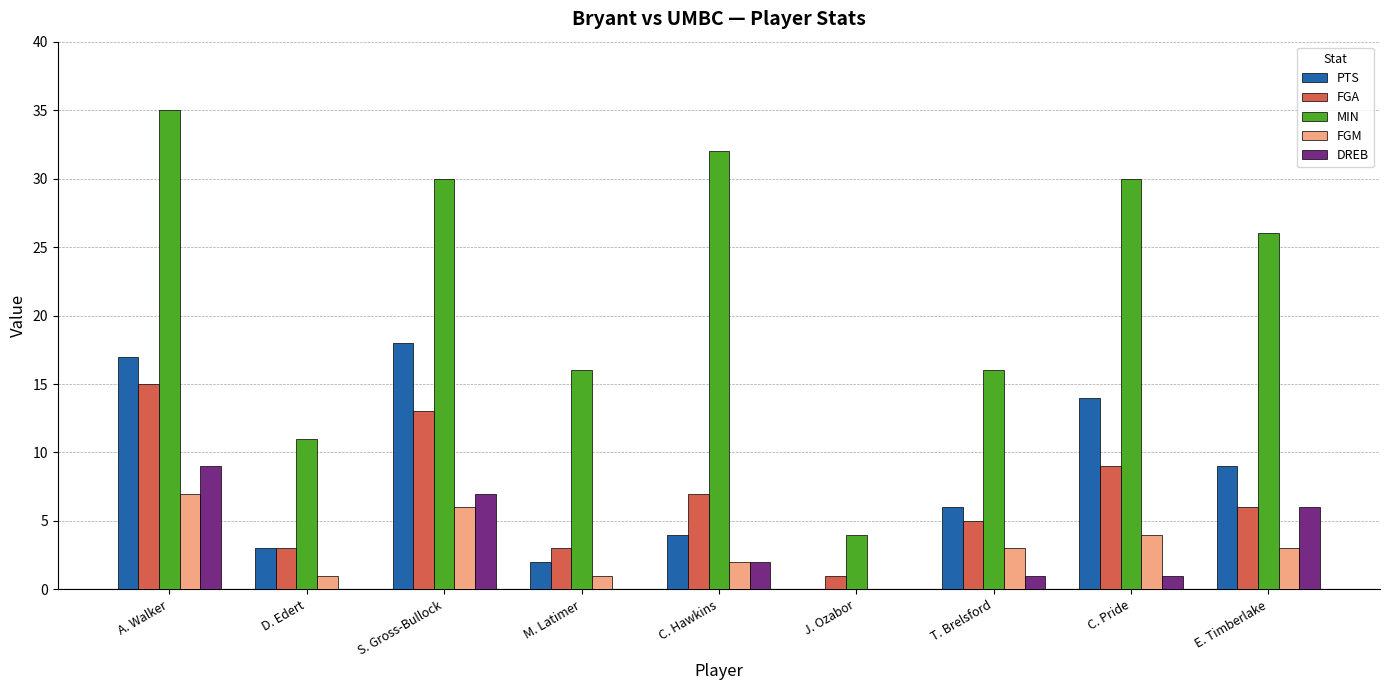

What are all the series names shown in the legend?

PTS, FGA, MIN, FGM, DREB